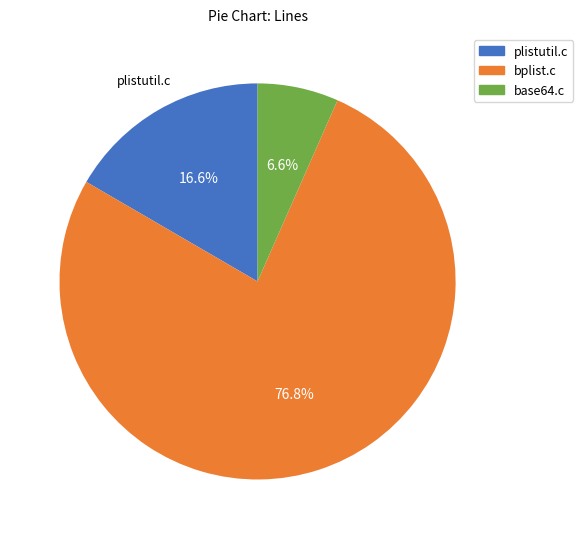

What is the ratio of the value at plistutil.c to the value at base64.c?

2.5